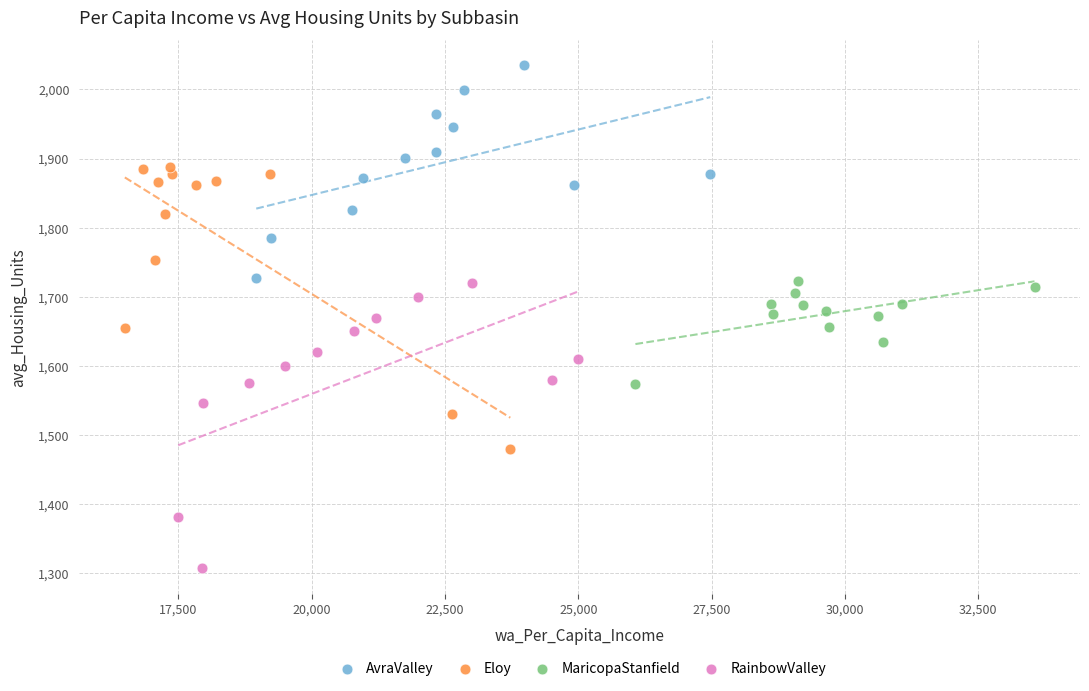

Which series contains the lowest Y value?

RainbowValley